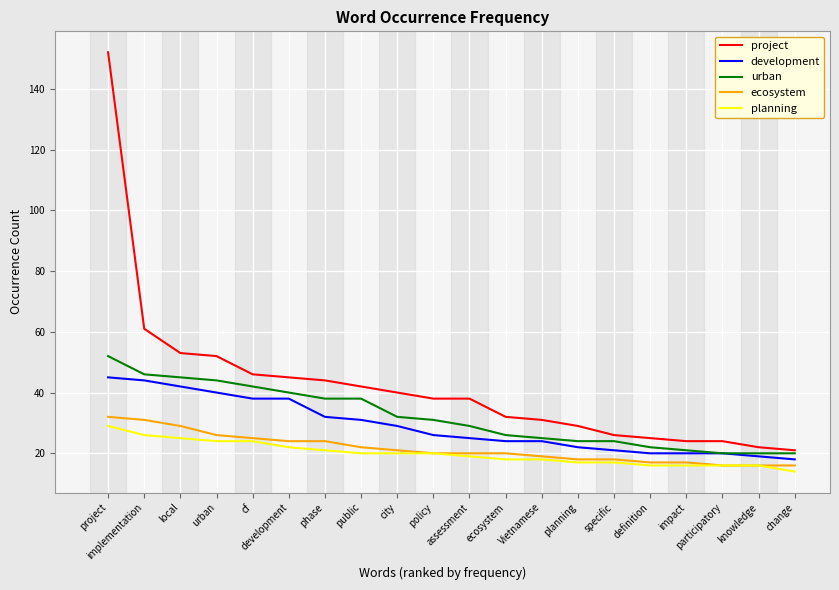

Which category has the highest value in the project series?

project